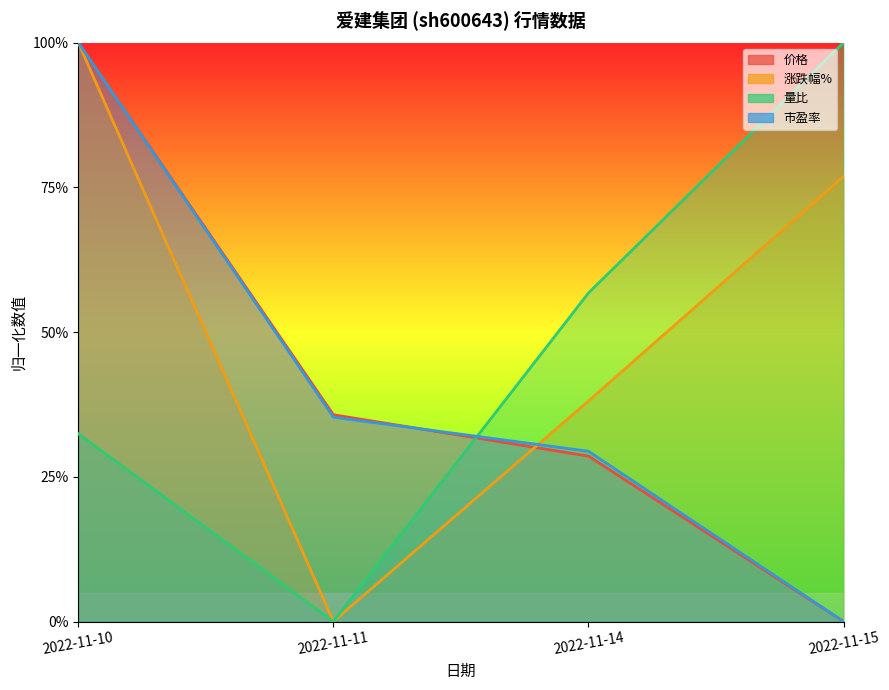

How many distinct data groups are displayed?

4